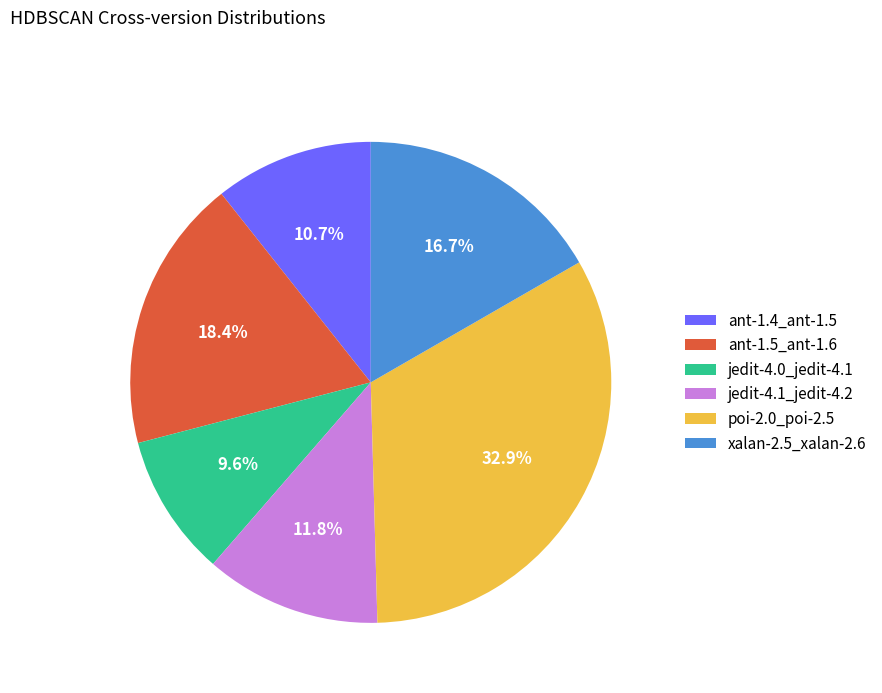

How many slices are in this pie chart?

6